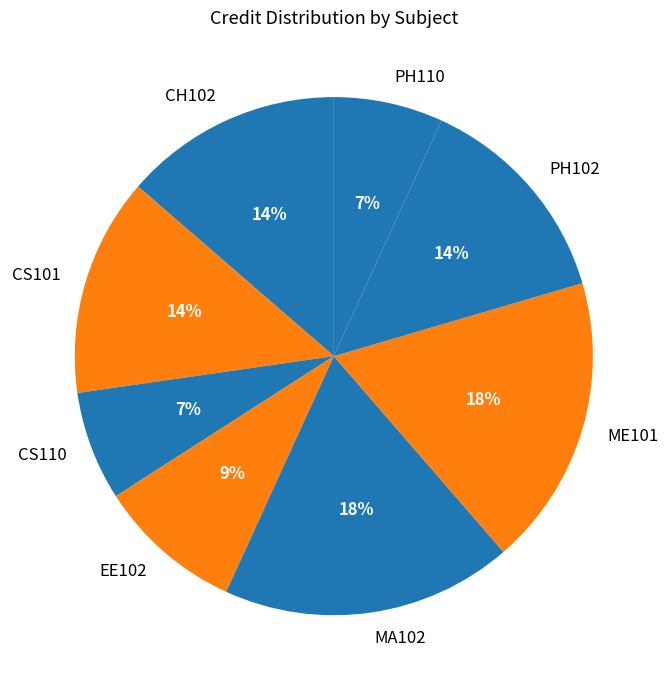

To the nearest percent, what portion does PH110 represent?

7%